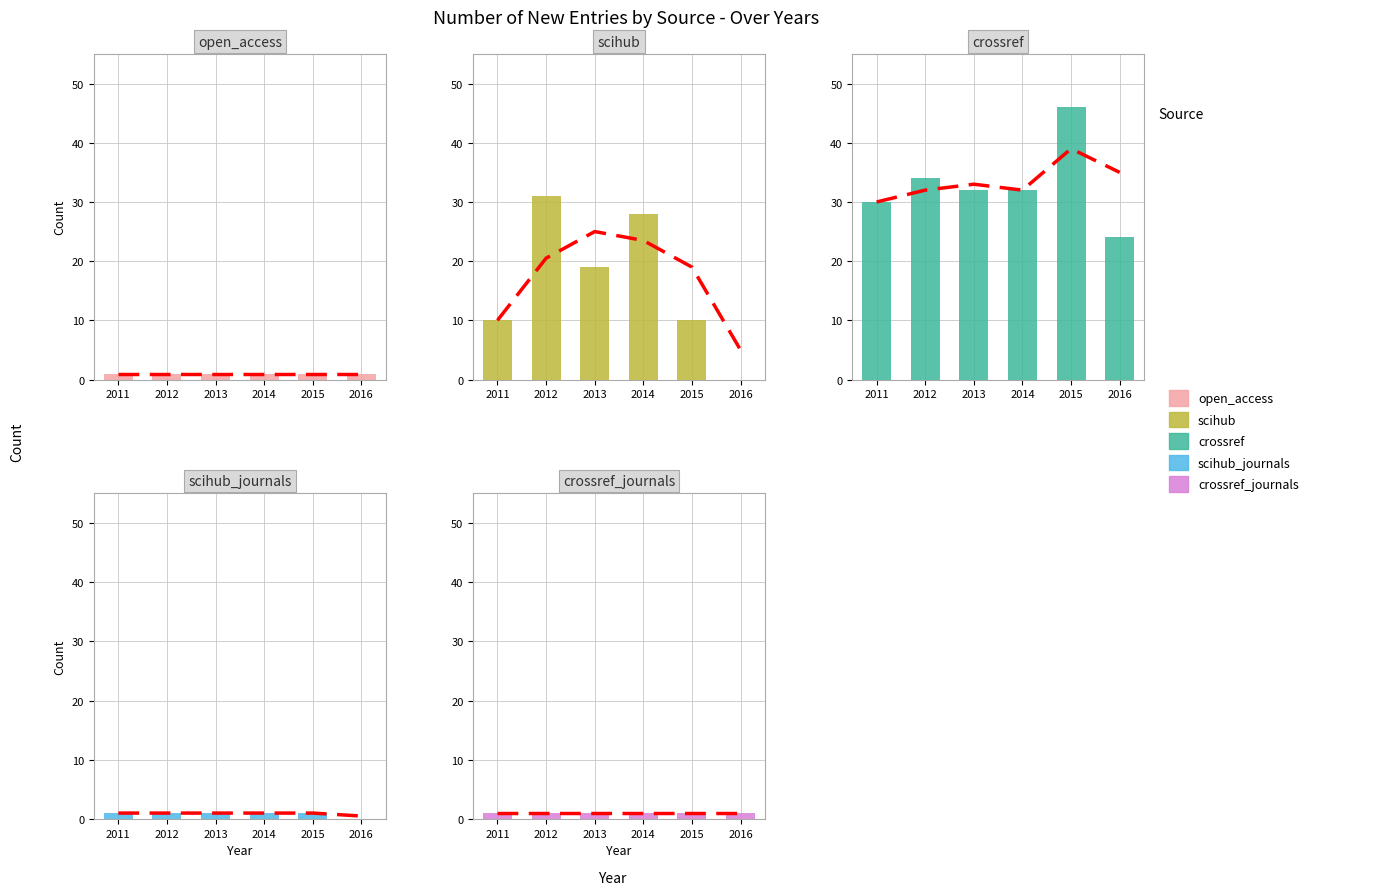

Reading left to right, what are all the values shown in this chart?

open_access: 2011=1	2012=1	2013=1	2014=1	2015=1	2016=1
scihub: 2011=10	2012=31	2013=19	2014=28	2015=10	2016=0
crossref: 2011=30	2012=34	2013=32	2014=32	2015=46	2016=24
scihub_journals: 2011=1	2012=1	2013=1	2014=1	2015=1	2016=0
crossref_journals: 2011=1	2012=1	2013=1	2014=1	2015=1	2016=1